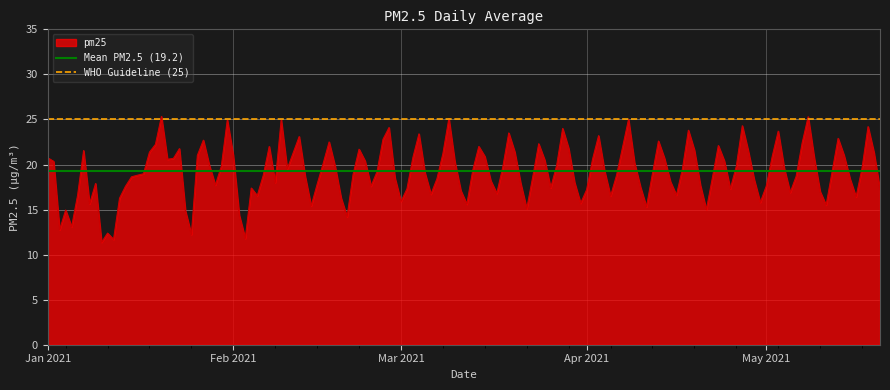

Which label corresponds to the smallest value in the chart?

Jan 2021